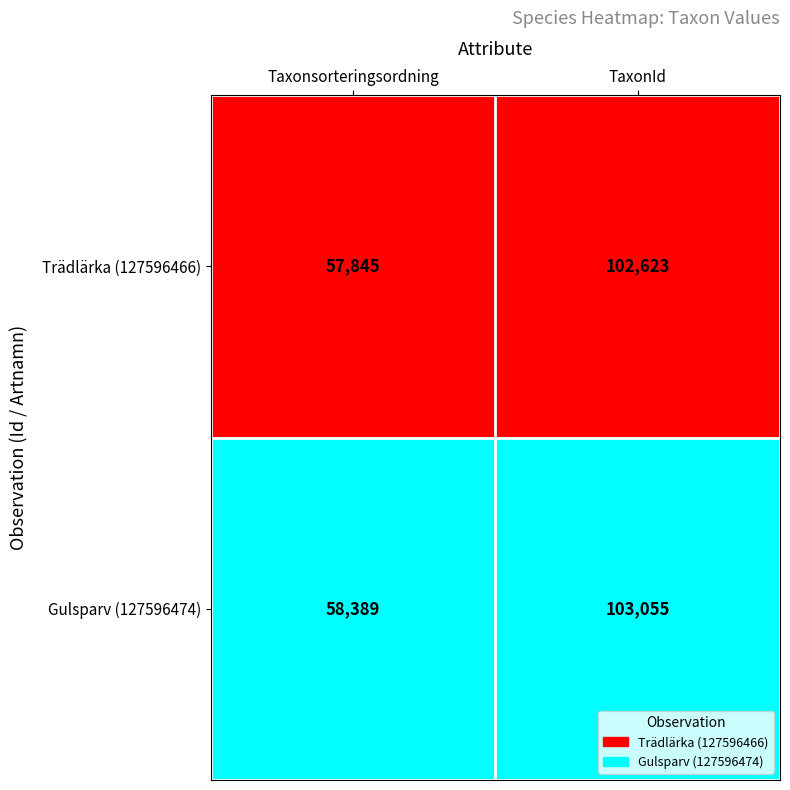

What is the spread (max minus min) of values at TaxonId?

432